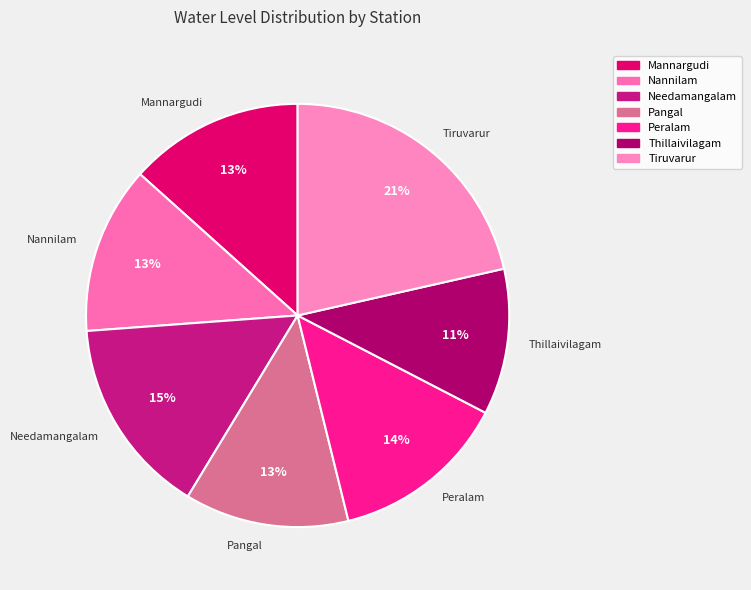

Combined, do Peralam and Nannilam account for over 50%?

No